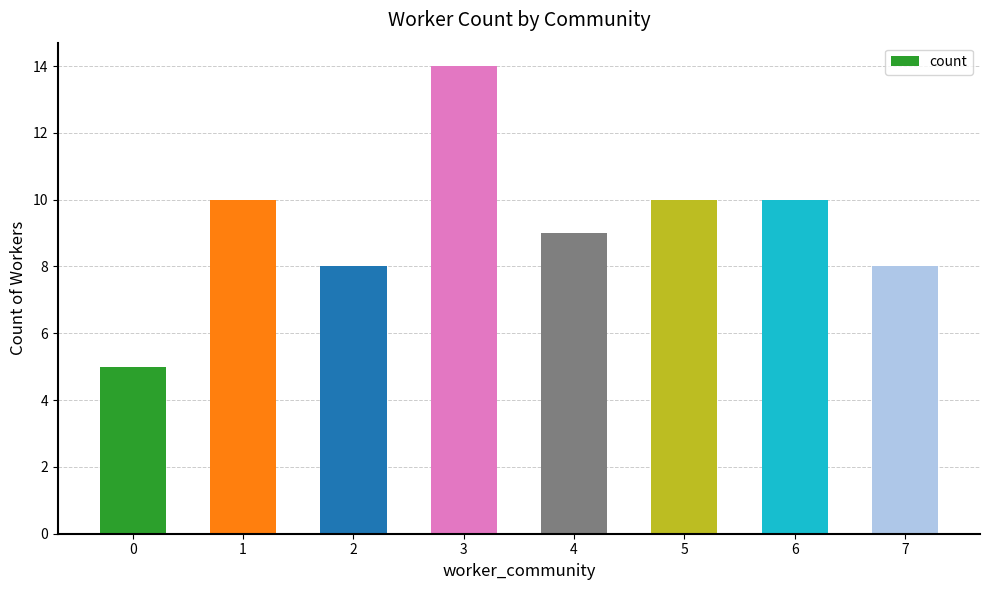

Which has a higher value, 7 or 1?

1